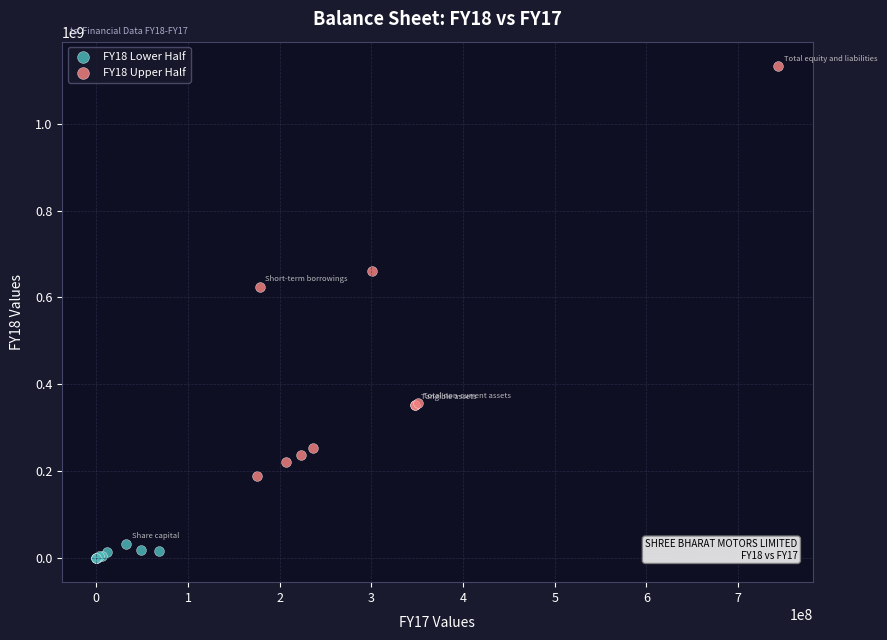

Which series reaches the minimum Y coordinate?

FY18 Lower Half